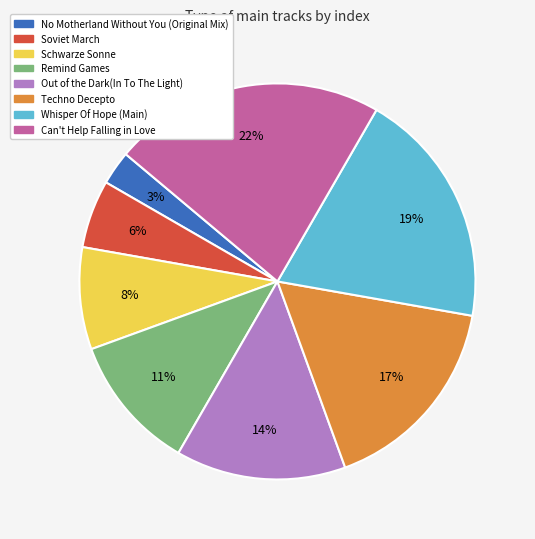

Combined, do Techno Decepto and Remind Games account for over 50%?

No